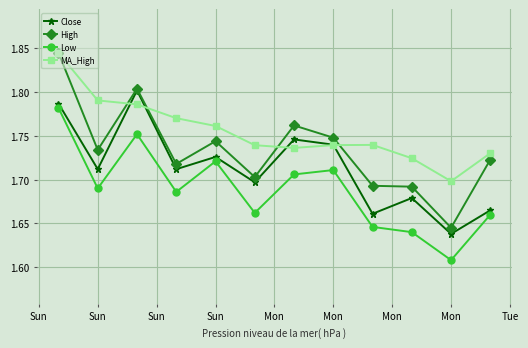

What is the difference between the maximum and minimum values in the High series?

0.2